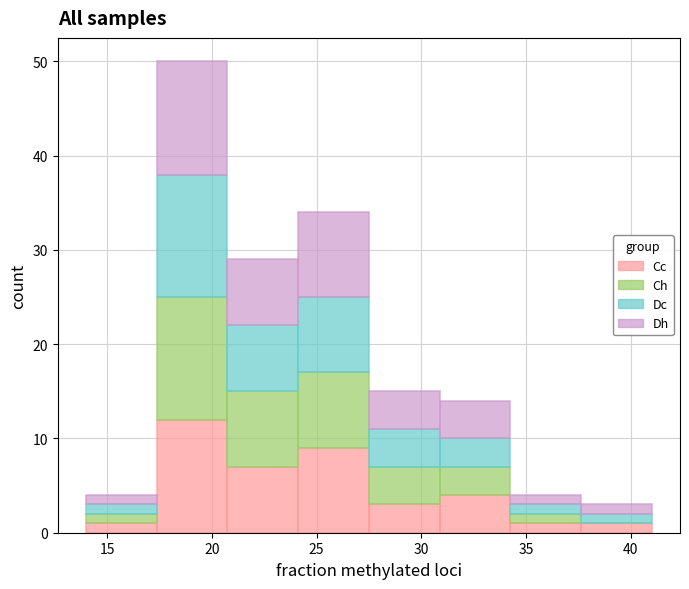

Reading left to right, transcribe this chart: for each stacked bar, give the range it covers on the x-axis and its total height. Neither the bar edges nor the heights are printed on the chart, so give them approximately, as read against the axes.

14.0 to 17.5: 4
17.5 to 21.0: 50
21.0 to 24.0: 29
24.0 to 27.5: 34
27.5 to 31.0: 15
31.0 to 34.5: 14
34.5 to 37.5: 4
37.5 to 41.0: 3